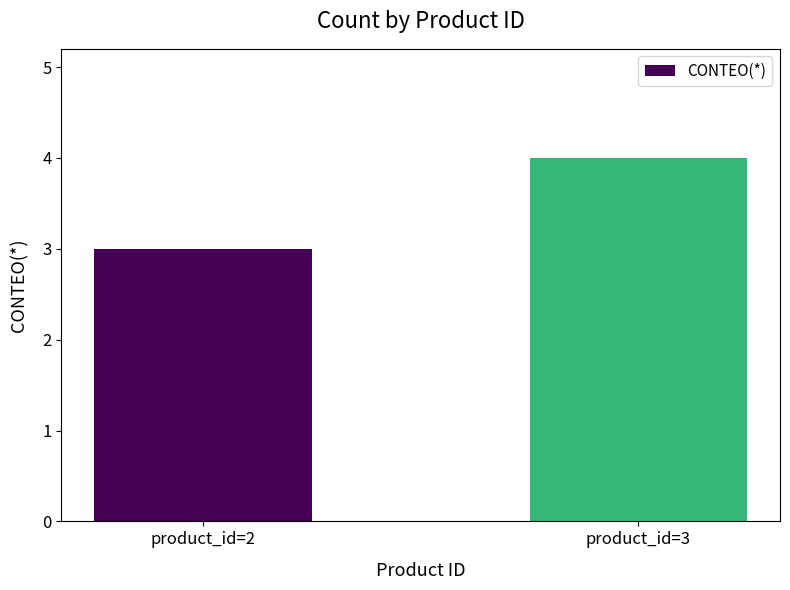

Read the value at product_id=2.

3